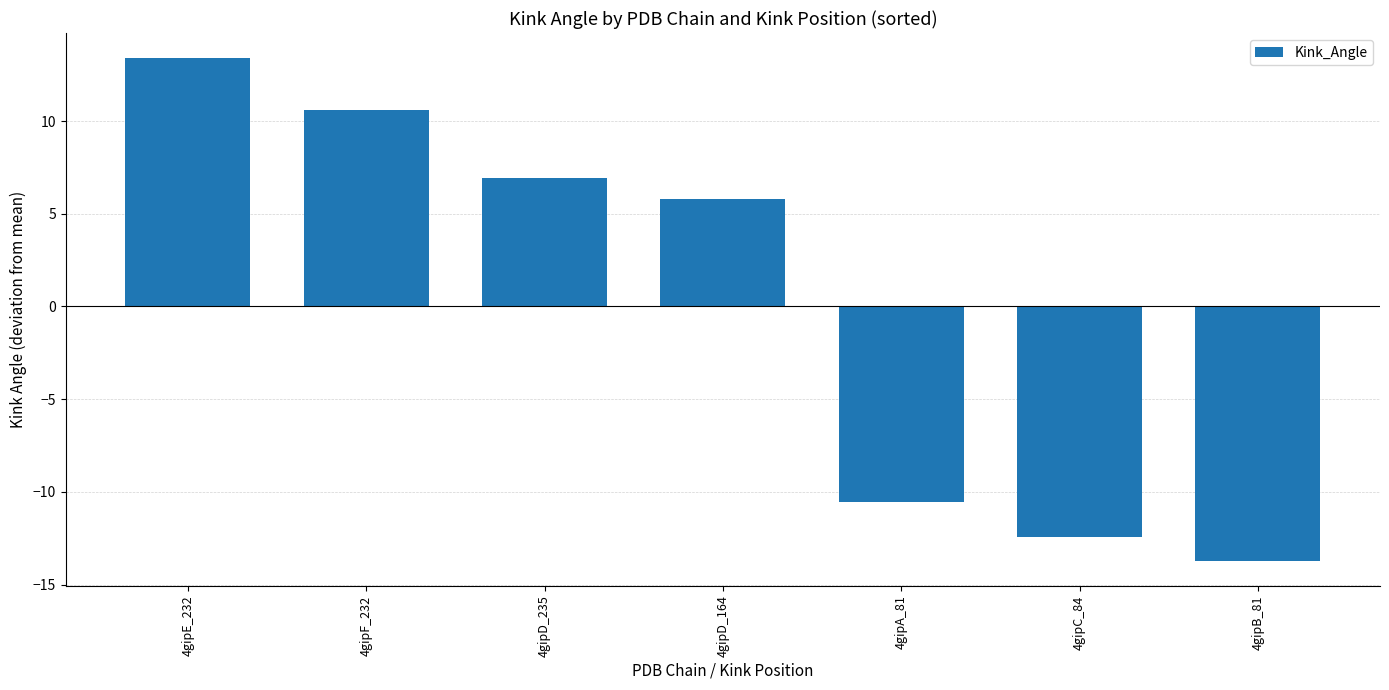

Rank the categories by value from highest to lowest.

4gipE_232, 4gipF_232, 4gipD_235, 4gipD_164, 4gipA_81, 4gipC_84, 4gipB_81